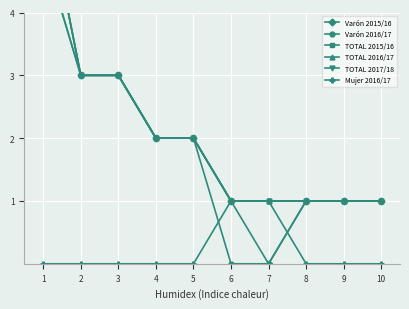

What is the sum of the Varón 2016/17 values at 3 and 6?

3